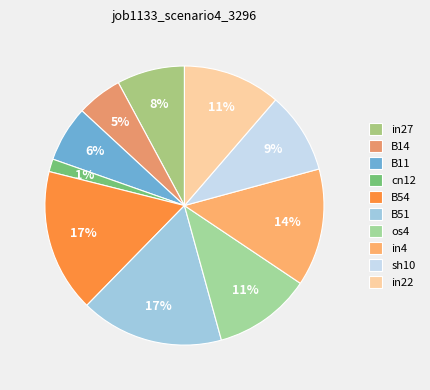

True or false: in27 accounts for 22% of the total.

False